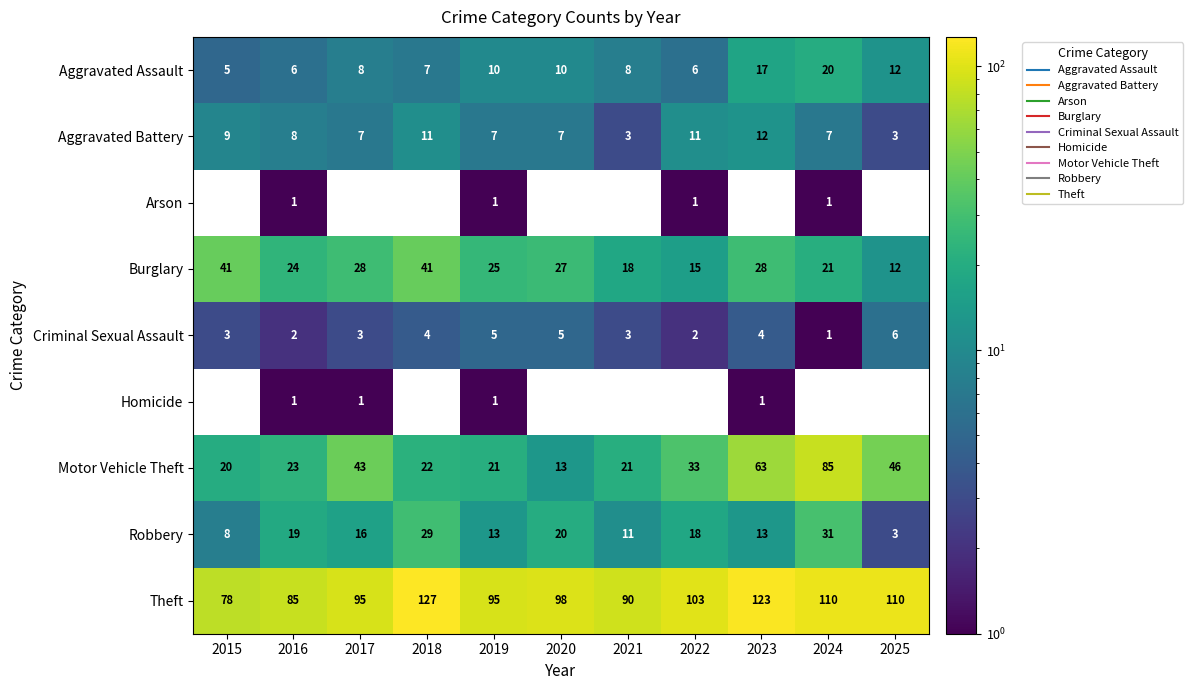

Where does the Criminal Sexual Assault series first go above 3?

2018